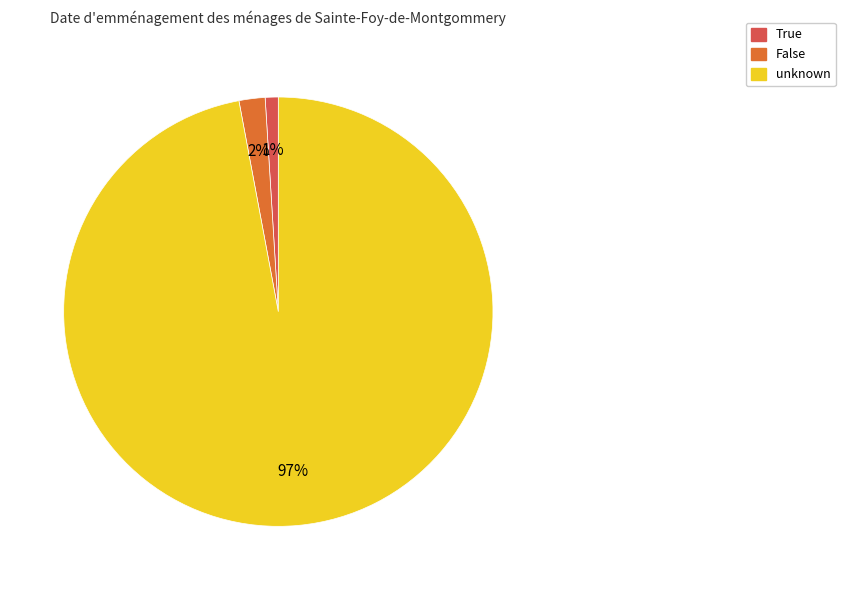

Does unknown represent more than half of the total?

Yes